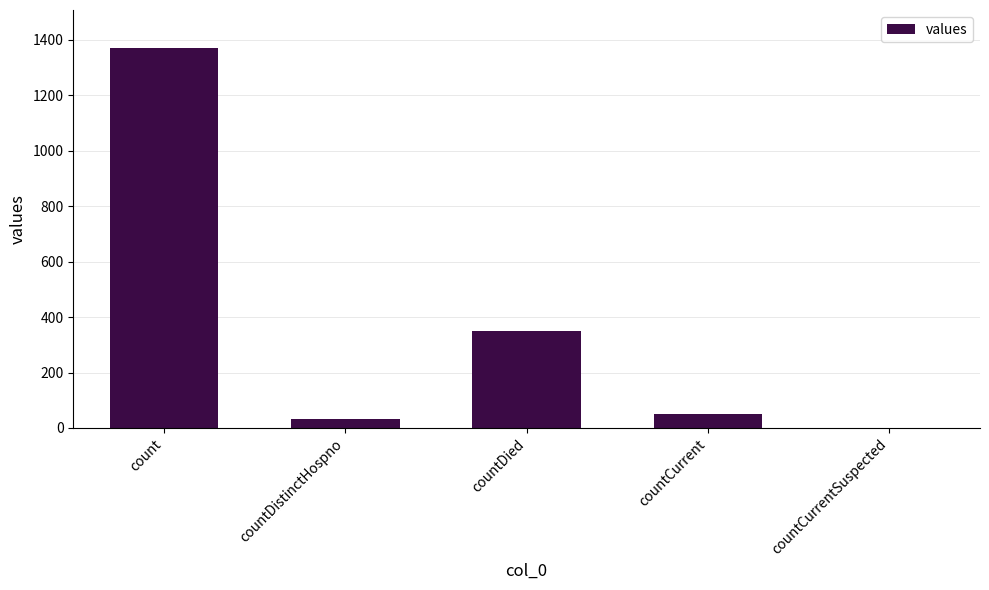

How many data points does each series have?

5